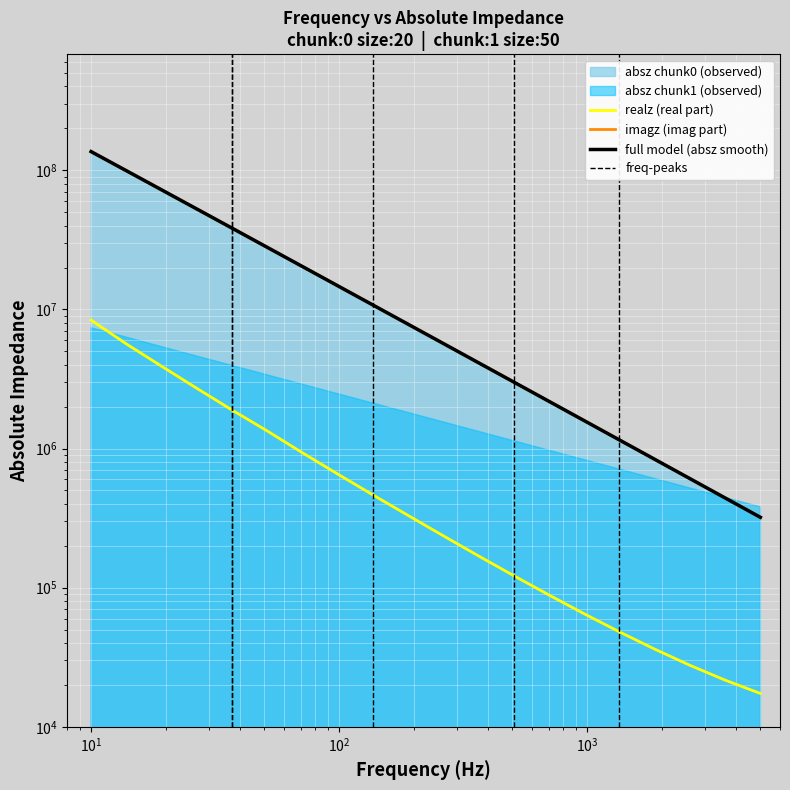

Reading right to left, transcribe all the data shown in this chart.

_20=320573	_19=441535	_18=608035	_17=837193	_16=1152560	_15=1586430	_14=2183400	_13=3004590	_12=4133860	_11=5686880	_10=7821450	_9=10755000	_8=14788700	_7=20327400	_6=27929700	_5=38372100	_4=52685800	_3=72320400	_2=99245300	_1=136112000